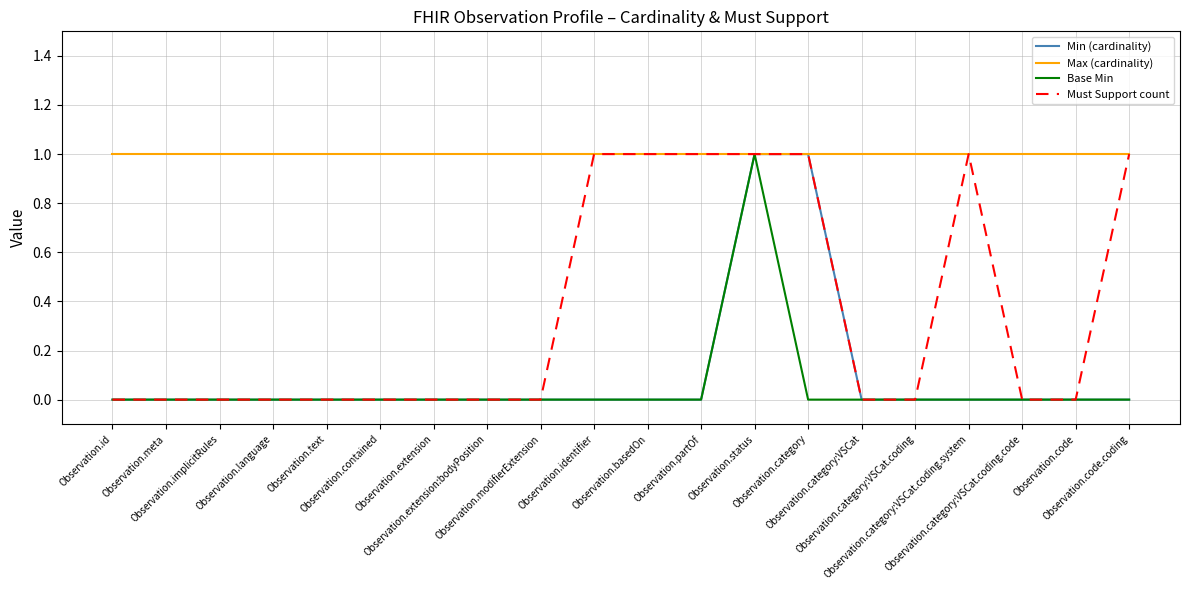

What position from the right is Observation.category:VSCat.coding.code?

3